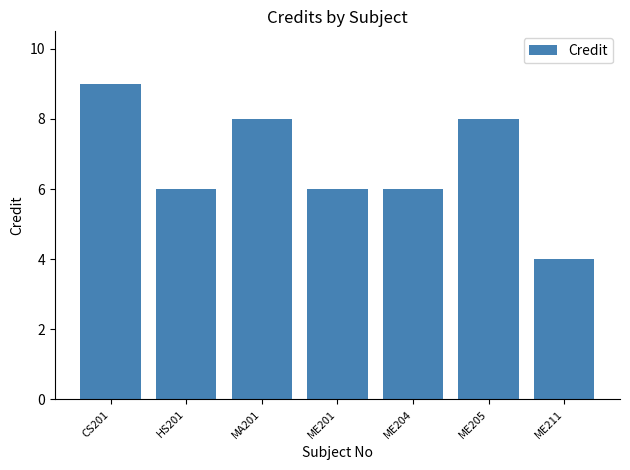

What is the label of the 6th bar from the left?

ME205